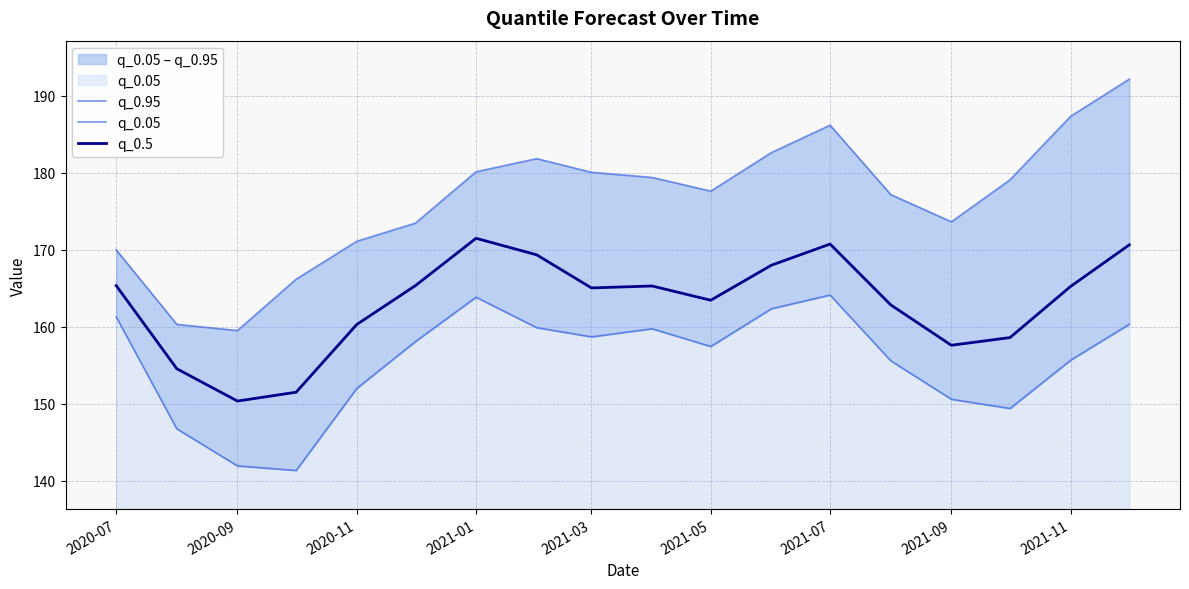

The value of q_0.5 at 2021-01 is 232.5. True or false?

False